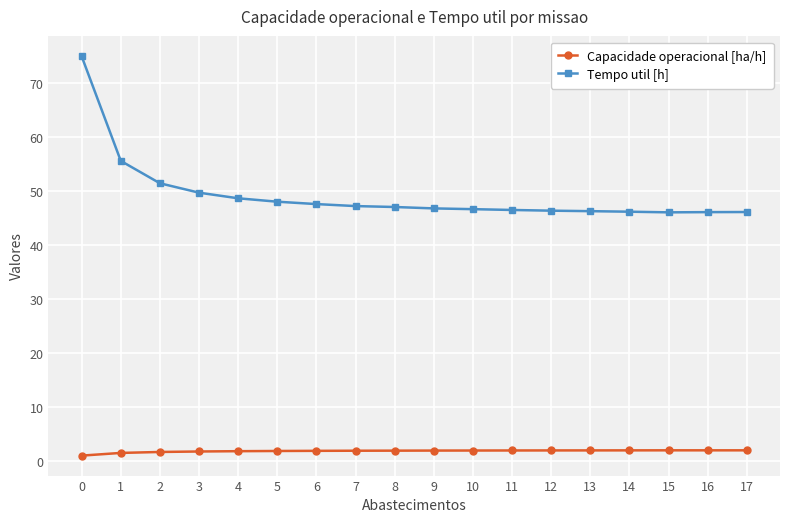

True or false: Tempo util [h] and Capacidade operacional [ha/h] intersect in this chart.

False